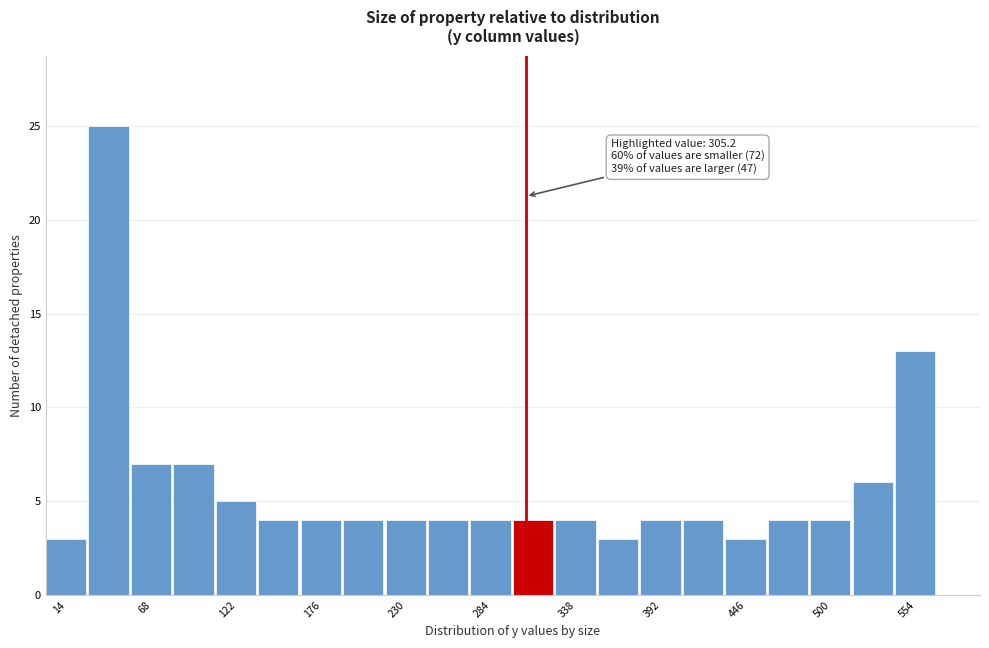

Around what value on the x-axis is the tallest bar? Give the approximate position of its centre, as read against the axis.

40